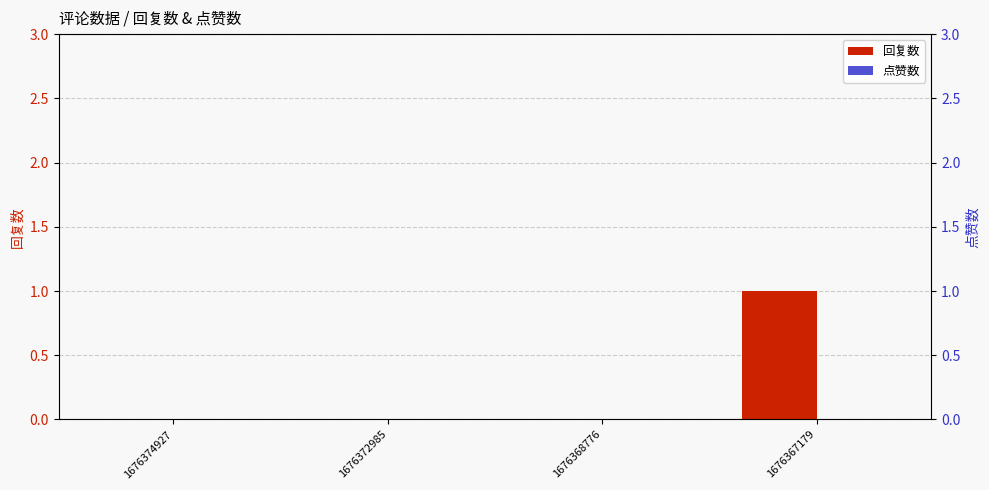

At 1676367179, list the series in order from smallest to largest.

点赞数, 回复数